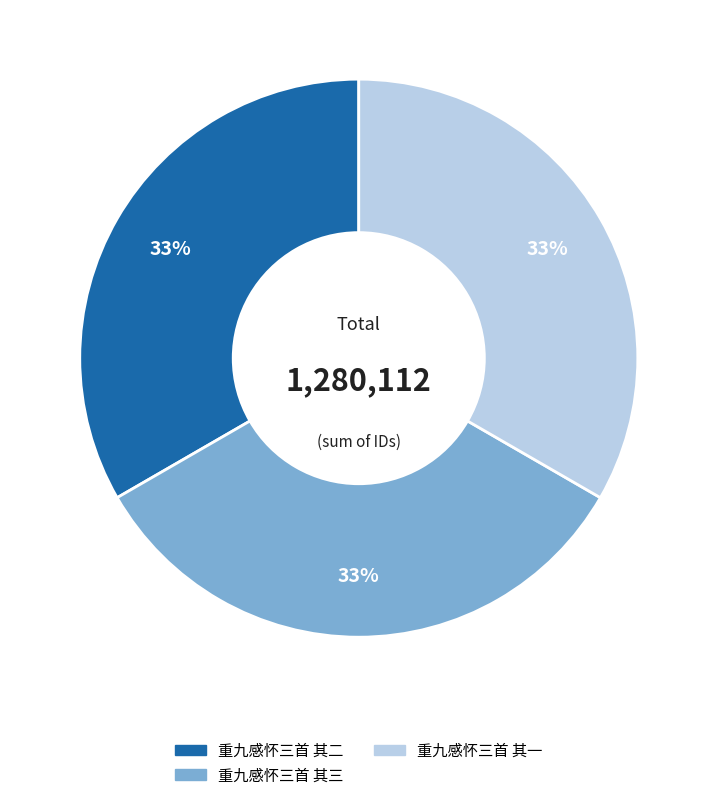

Combined, do 重九感怀三首 其一 and 重九感怀三首 其三 account for over 50%?

Yes